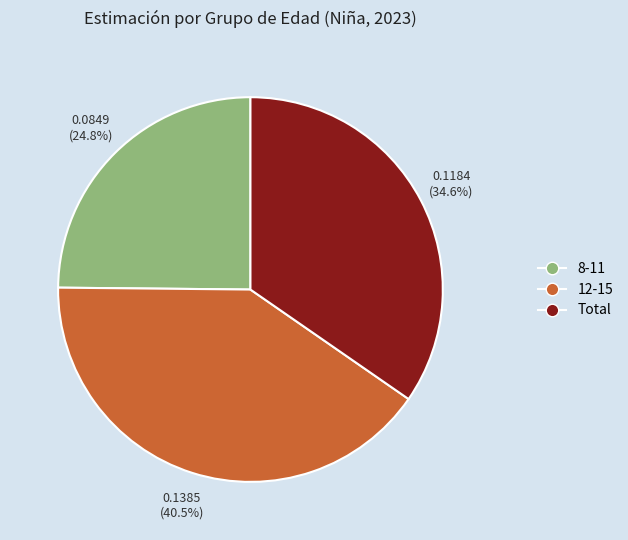

To the nearest percent, what percentage of the pie is Total?

35%